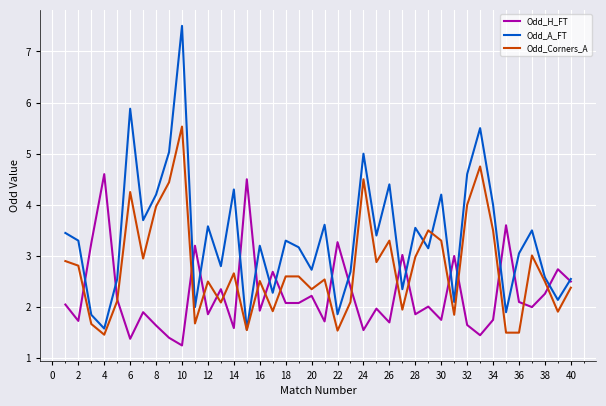

What is the maximum value shown in the chart?

7.5